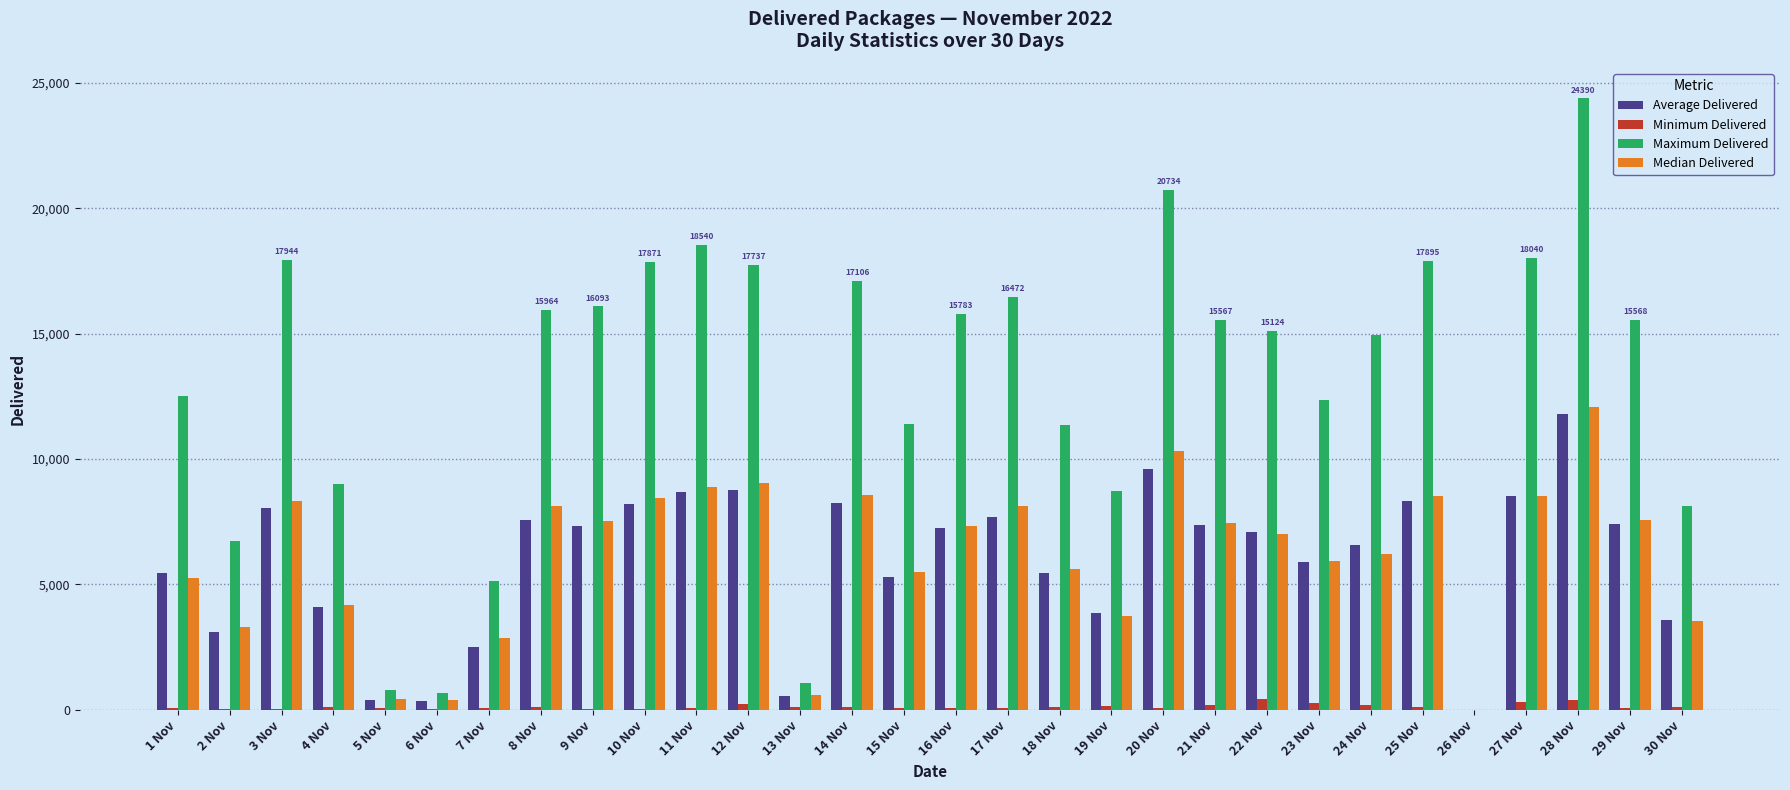

How many values in the Maximum Delivered series exceed 15566?

15